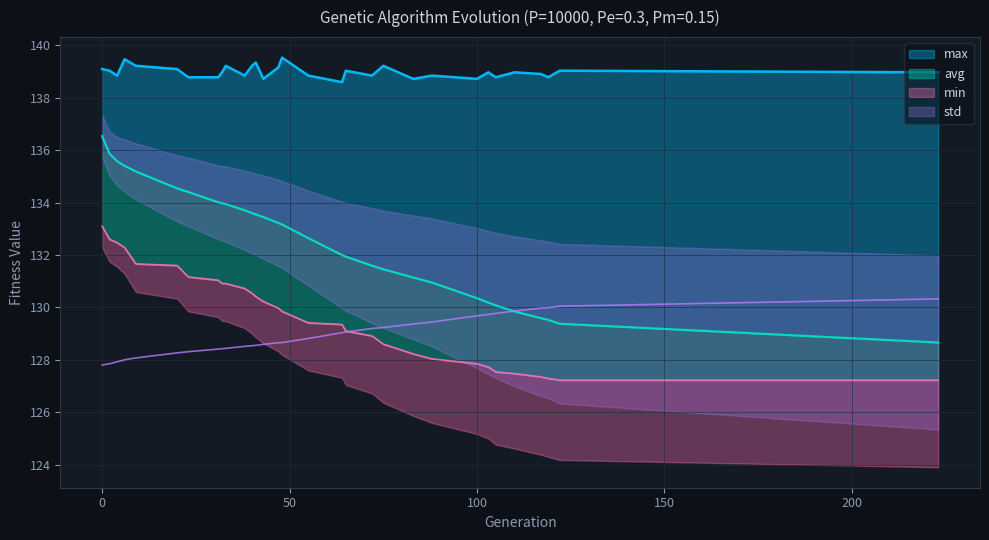

At which category does the chart reach its minimum across all series?

122